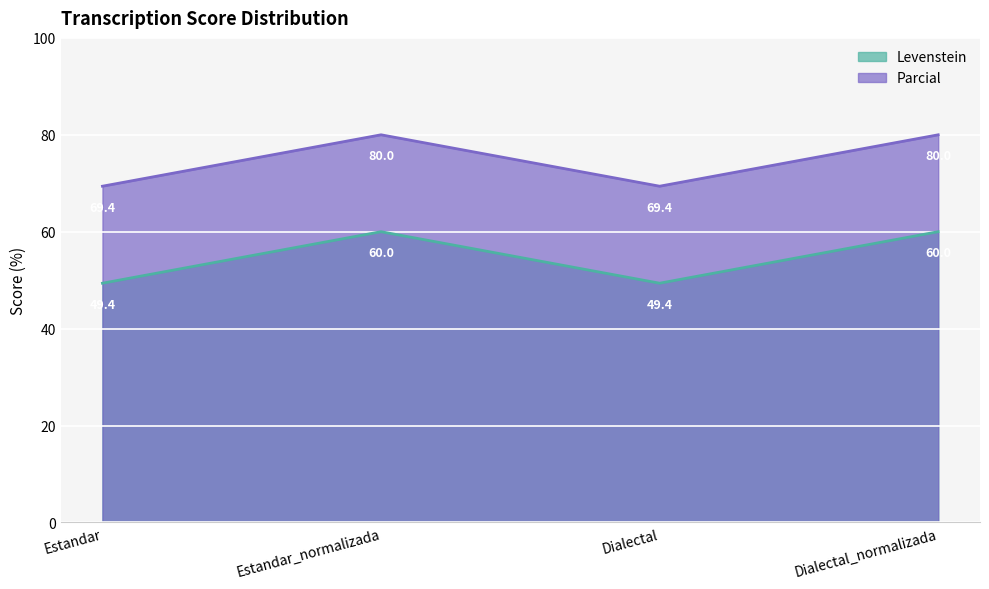

What is the minimum value for Levenstein?

49.4